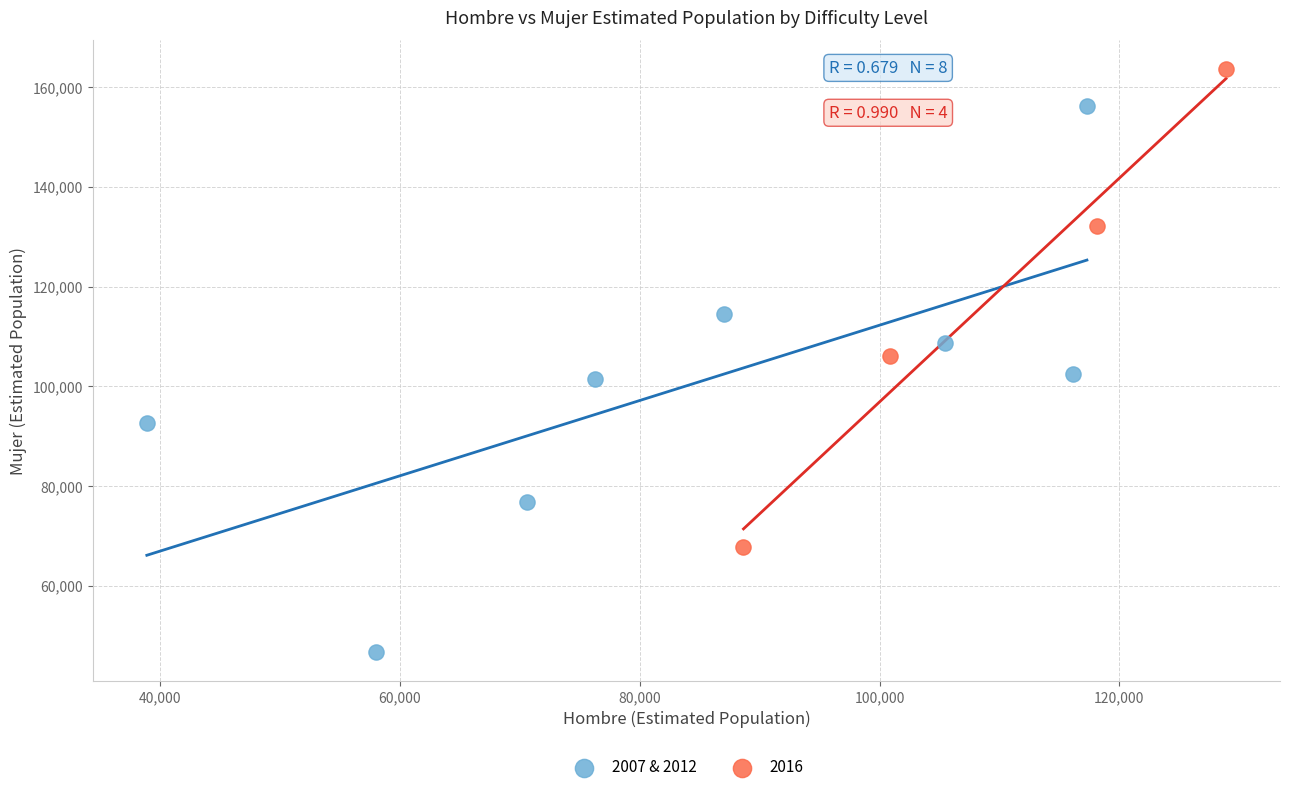

Which series has the widest spread of Y values?

2007 & 2012